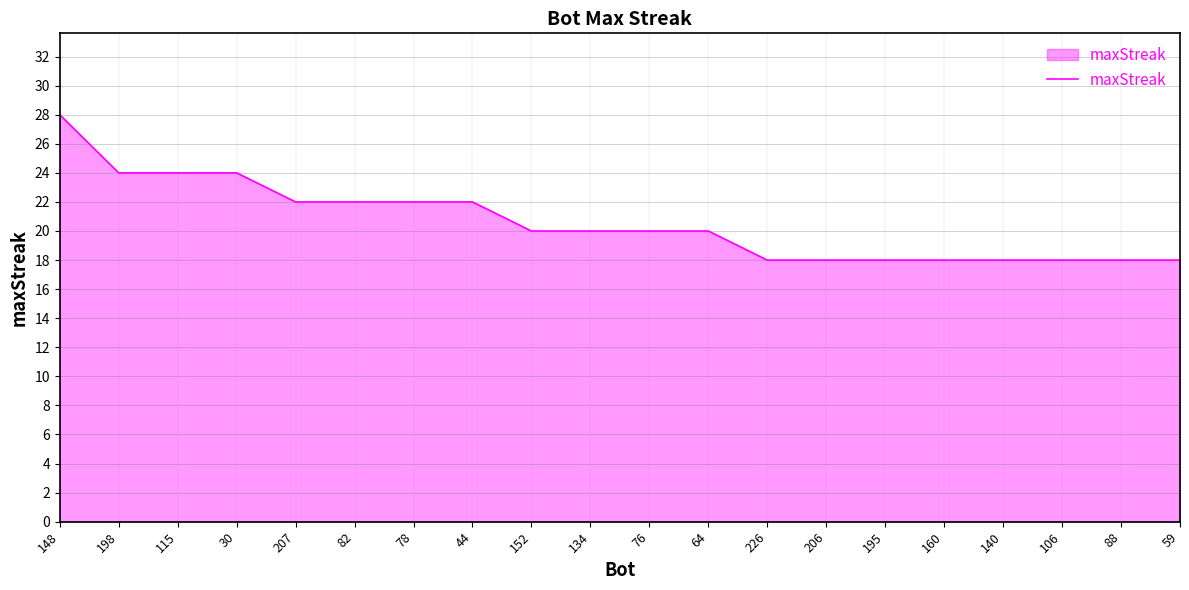

What is the sum of all values?

412